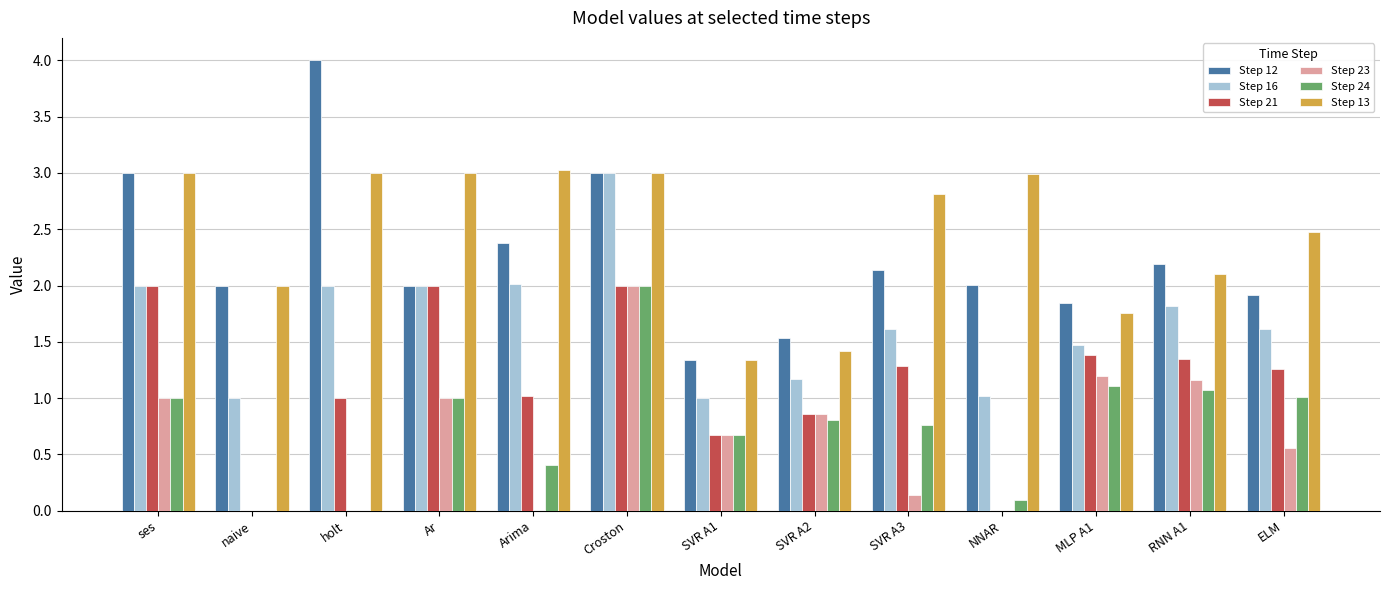

What is the highest value of the Step 23 series?

2.0